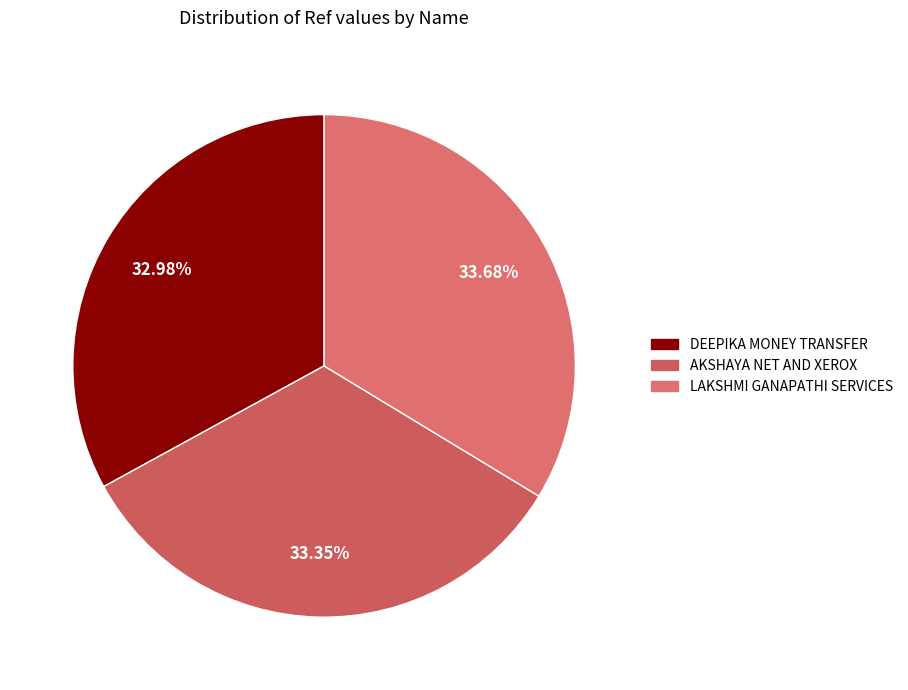

Does LAKSHMI GANAPATHI SERVICES represent more than half of the total?

No